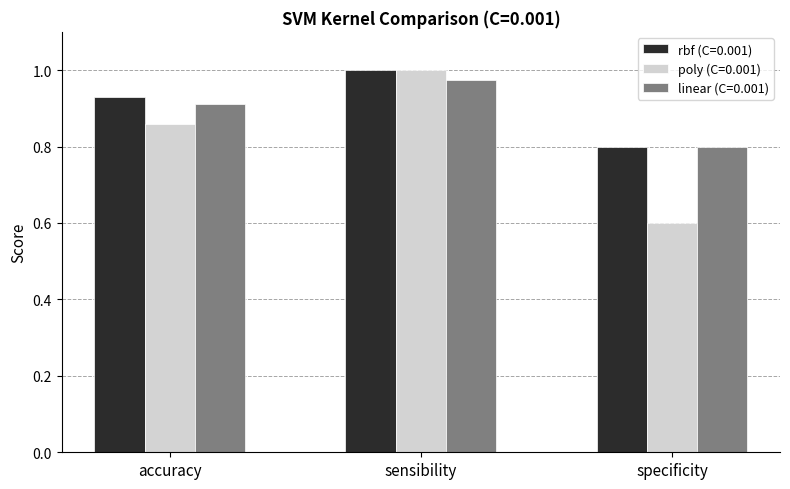

List the series in order of their overall mean, lowest first.

poly (C=0.001), linear (C=0.001), rbf (C=0.001)